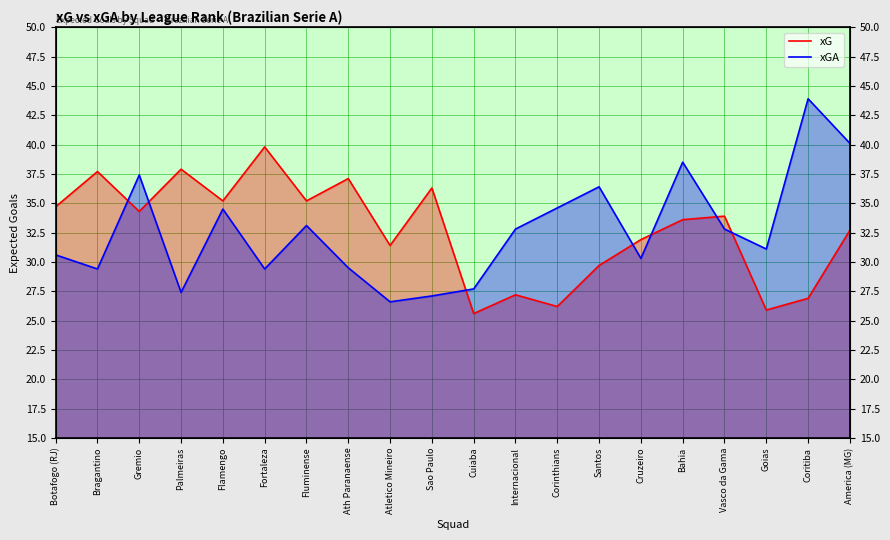

Reading left to right, extract all data points from this chart.

xG: Botafogo (RJ)=34.7	Bragantino=37.7	Gremio=34.3	Palmeiras=37.9	Flamengo=35.2	Fortaleza=39.8	Fluminense=35.2	Ath Paranaense=37.1	Atletico Mineiro=31.4	Sao Paulo=36.3	Cuiaba=25.6	Internacional=27.2	Corinthians=26.2	Santos=29.7	Cruzeiro=31.9	Bahia=33.6	Vasco da Gama=33.9	Goias=25.9	Coritiba=26.9	America (MG)=32.7
xGA: Botafogo (RJ)=30.6	Bragantino=29.4	Gremio=37.4	Palmeiras=27.4	Flamengo=34.5	Fortaleza=29.4	Fluminense=33.1	Ath Paranaense=29.5	Atletico Mineiro=26.6	Sao Paulo=27.1	Cuiaba=27.7	Internacional=32.8	Corinthians=34.6	Santos=36.4	Cruzeiro=30.3	Bahia=38.5	Vasco da Gama=32.8	Goias=31.1	Coritiba=43.9	America (MG)=40.1